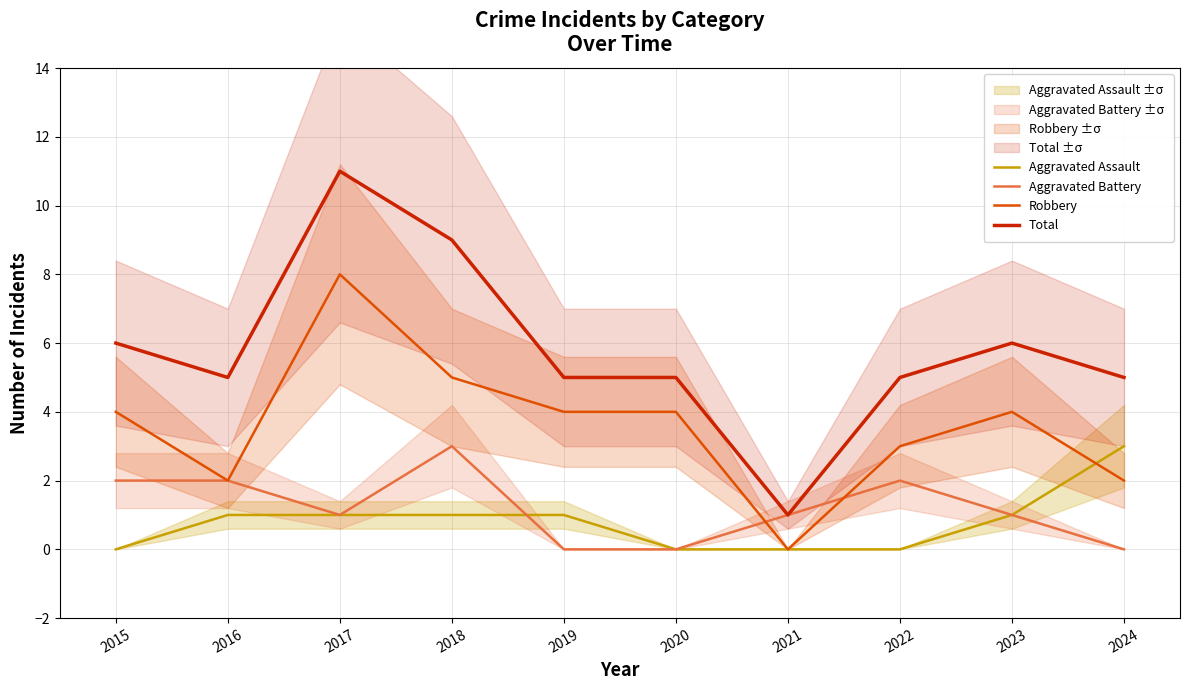

Which series ends up on top after the final intersection of Robbery and Aggravated Battery?

Robbery